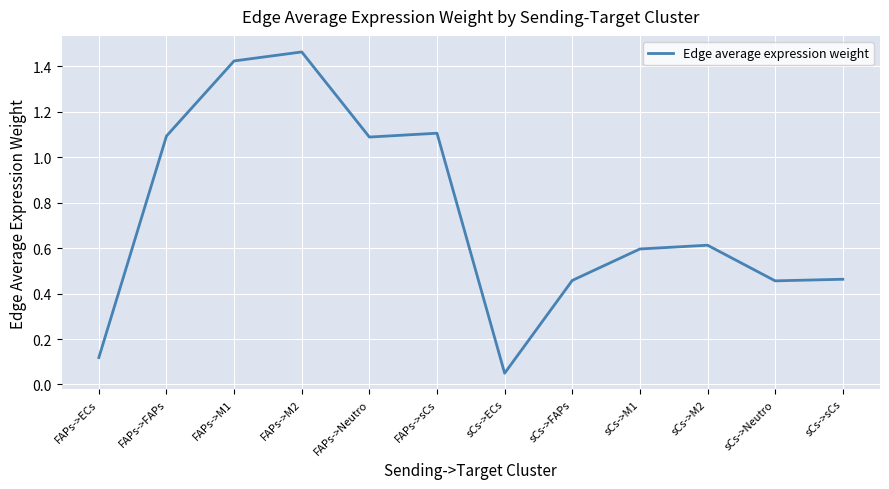

What is the change in value from FAPs->FAPs to FAPs->M1?

+0.3